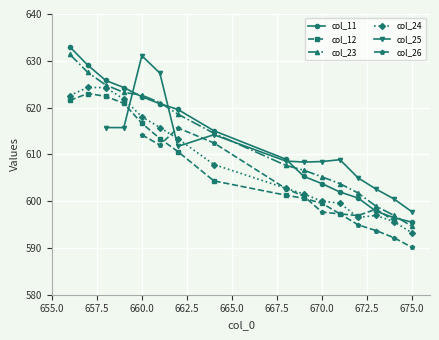

Which category has the lowest value in the col_23 series?

675.0